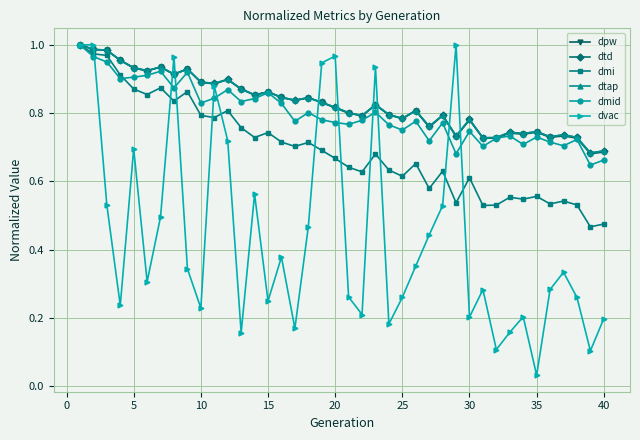

Does the chart have visible grid lines?

Yes